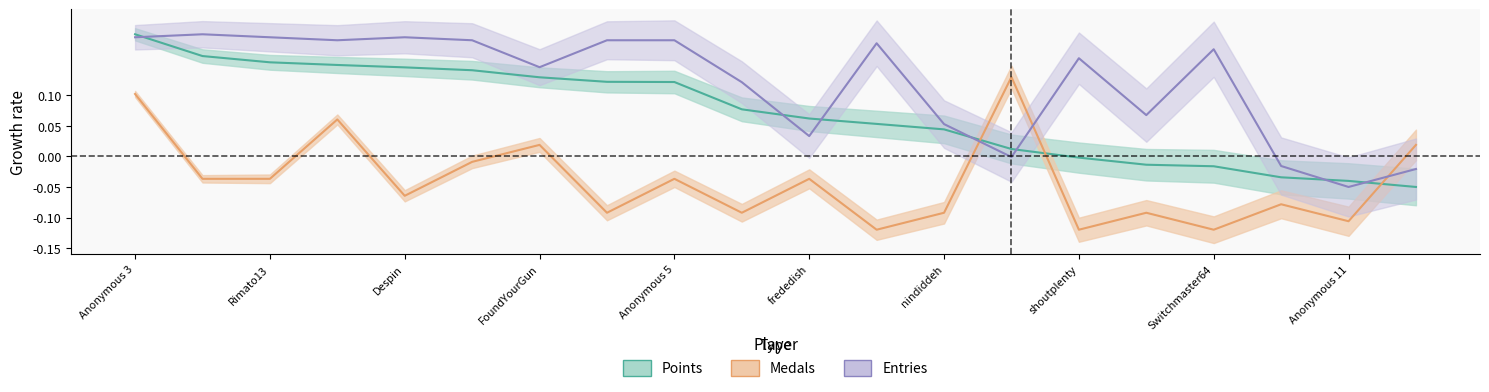

What is the label of the 20th point from the left?

Inkstar